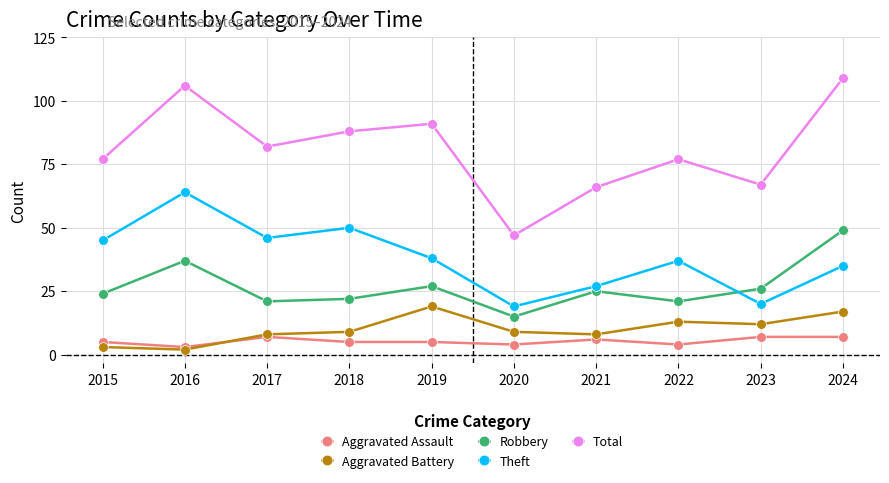

Which category has the lowest value in the Total series?

2020